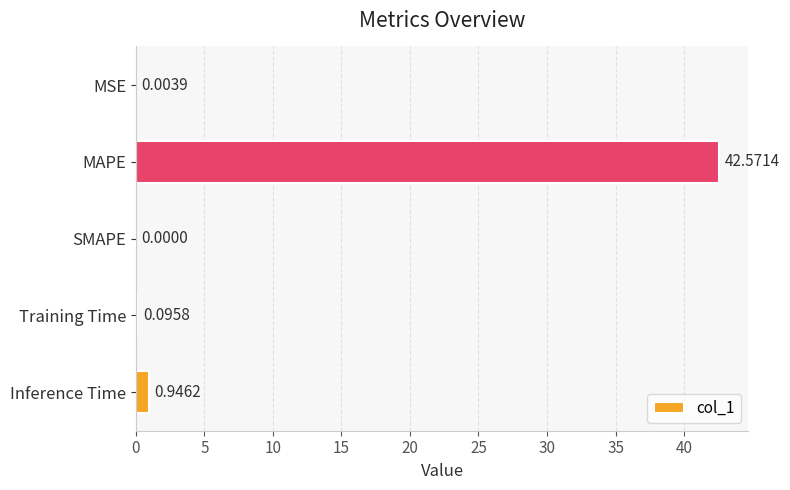

How many data points does each series have?

5